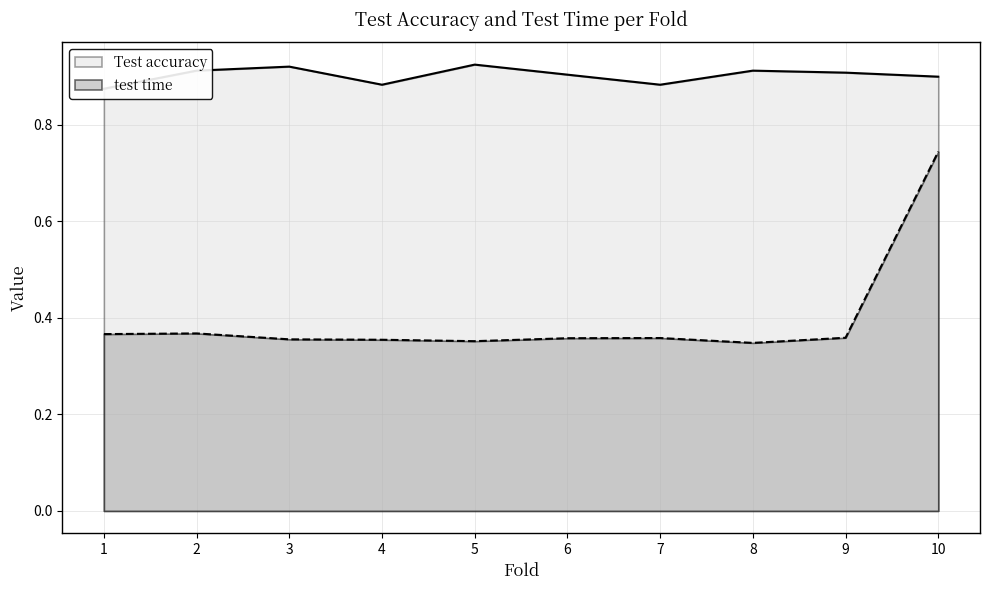

True or false: Test accuracy and test time intersect in this chart.

False